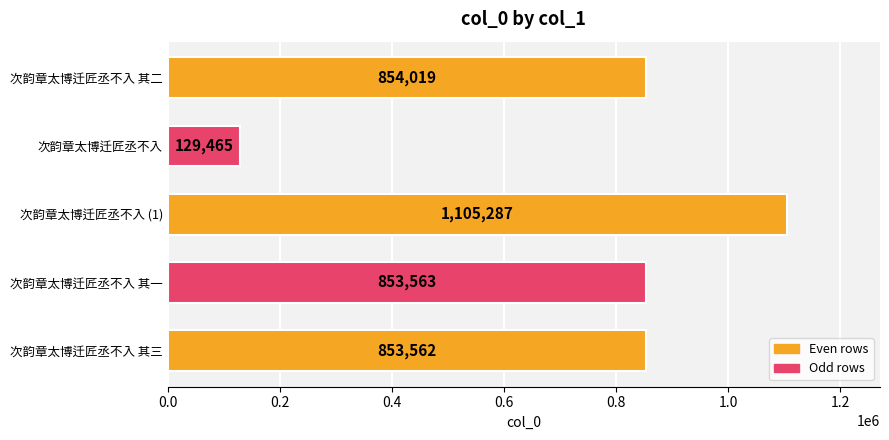

What is the maximum value shown in the chart?

1105287